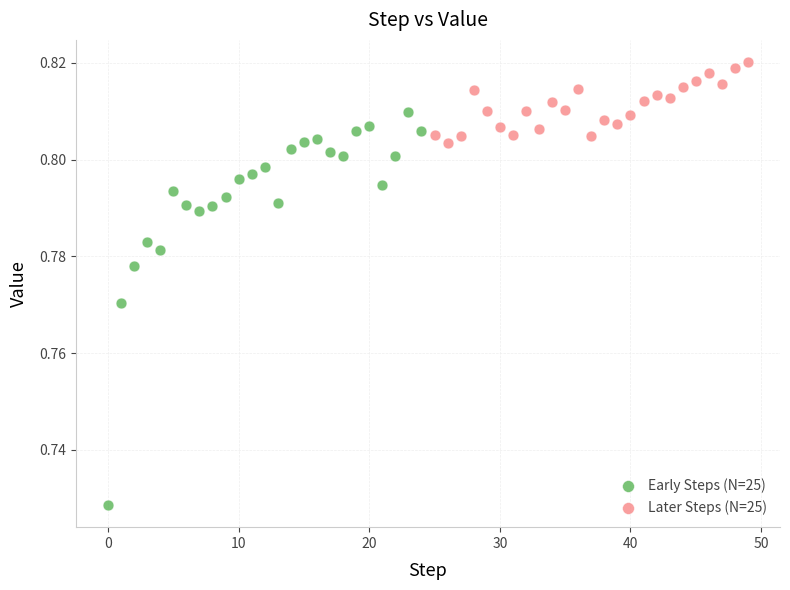

Which series has the largest Y range (max minus min)?

Early Steps (N=25)